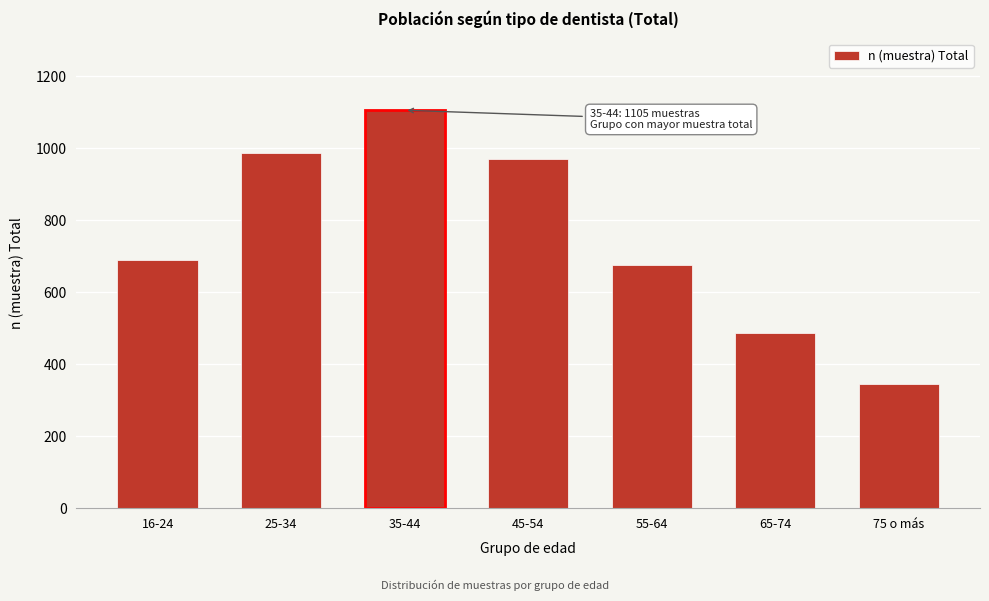

Reading left to right, extract all data points from this chart.

16-24=690	25-34=985	35-44=1105	45-54=970	55-64=674	65-74=486	75 o más=344